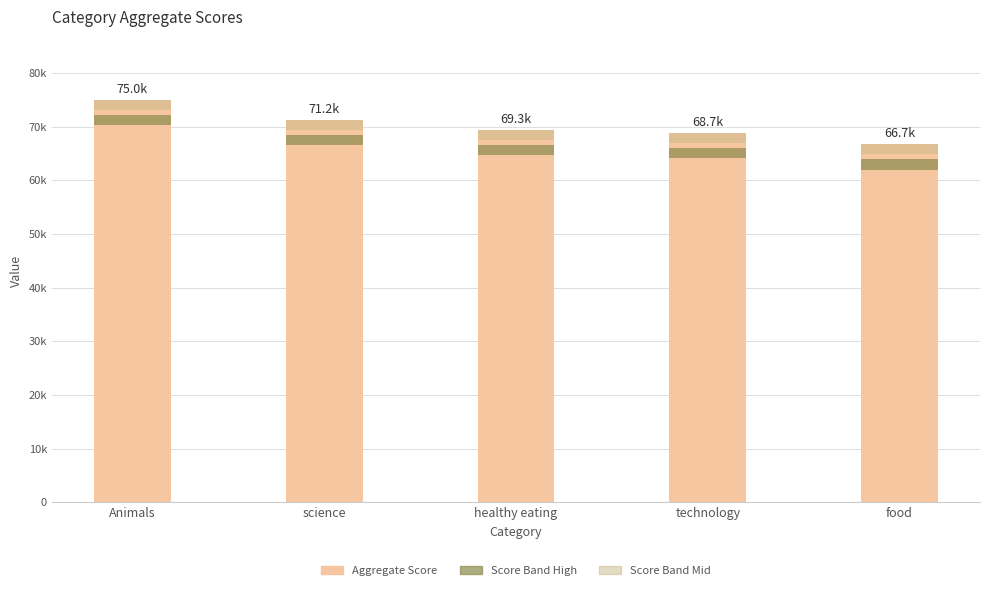

What position from the right is technology?

2